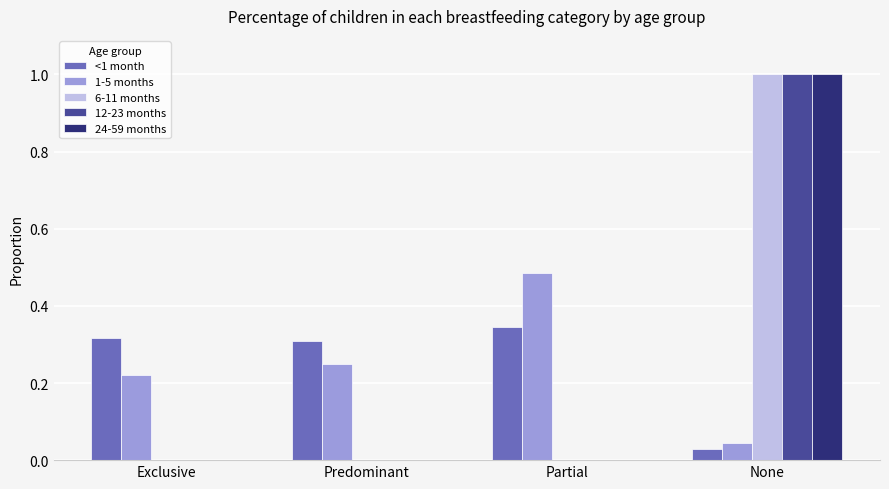

What is the total value across all series at Partial?

0.8